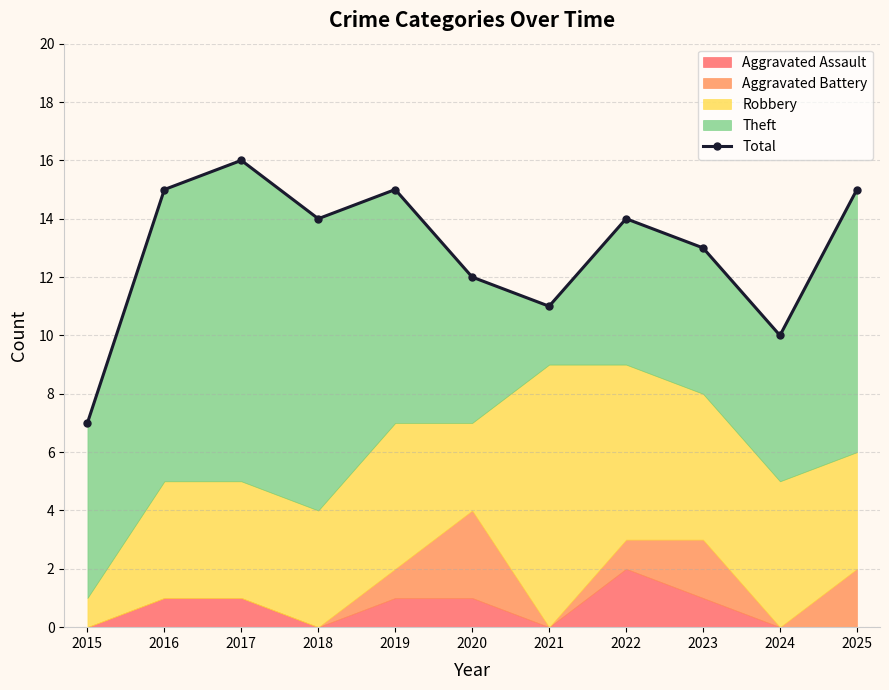

True or false: there are more than 1 points higher than both neighbors.

True